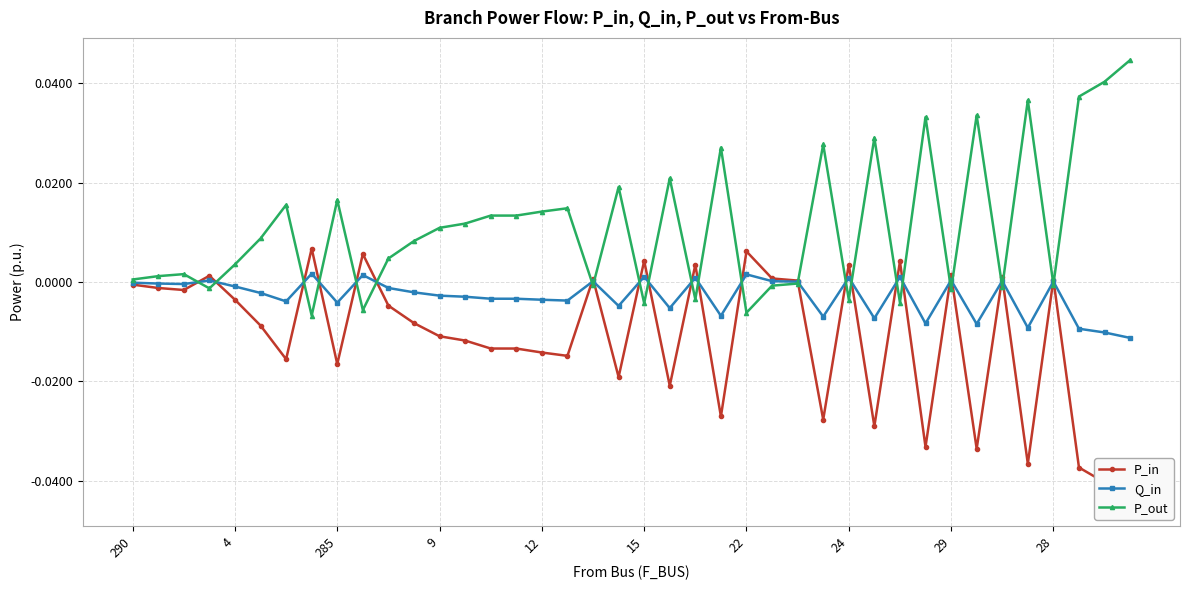

True or false: Q_in has more than 0 interior local peaks.

True